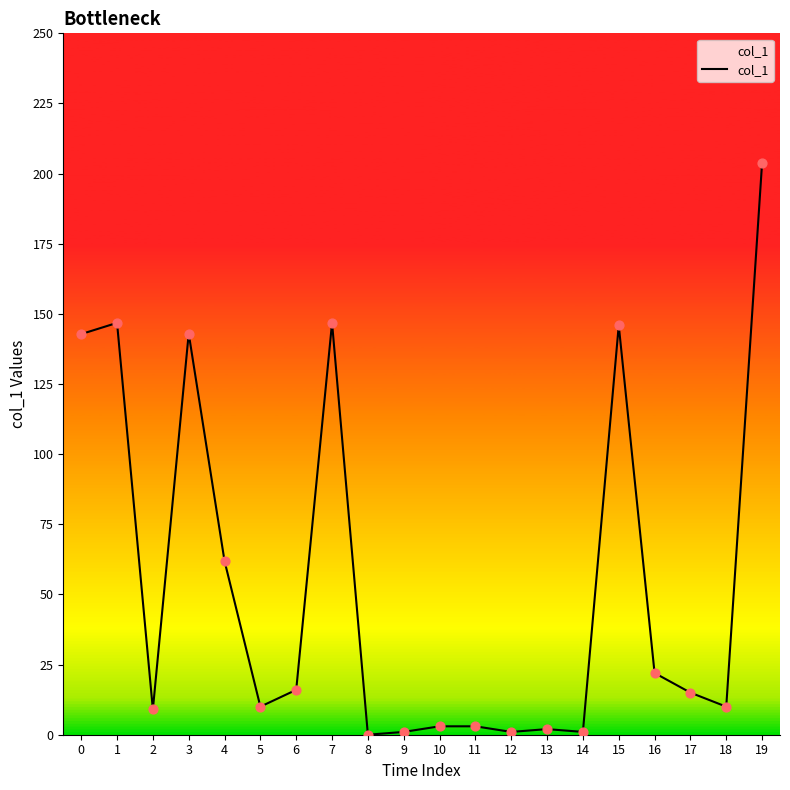

What is the change in value from 3 to 17?

-128.0